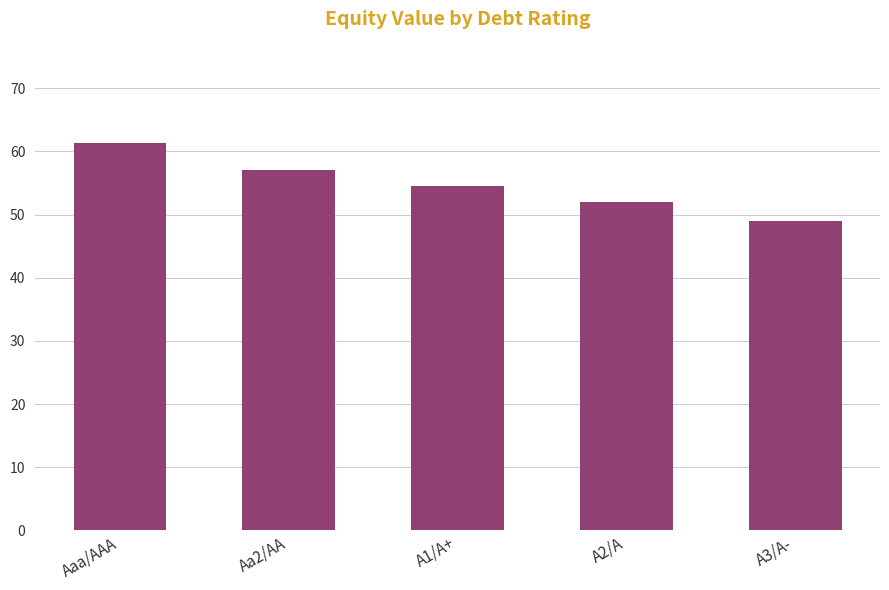

Where does the data first go above 54?

Aaa/AAA